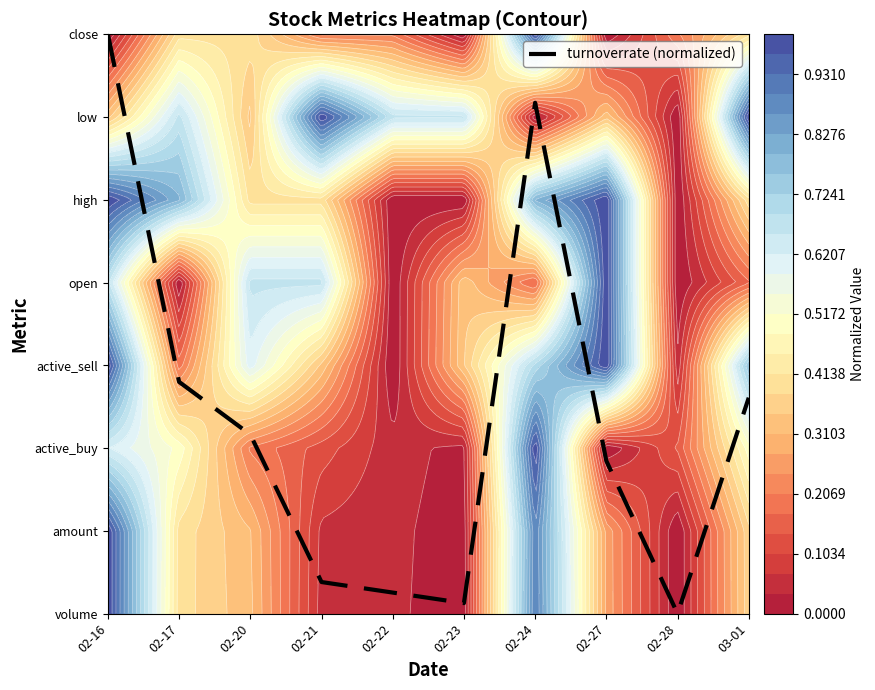

How many categories are shown in the chart?

10